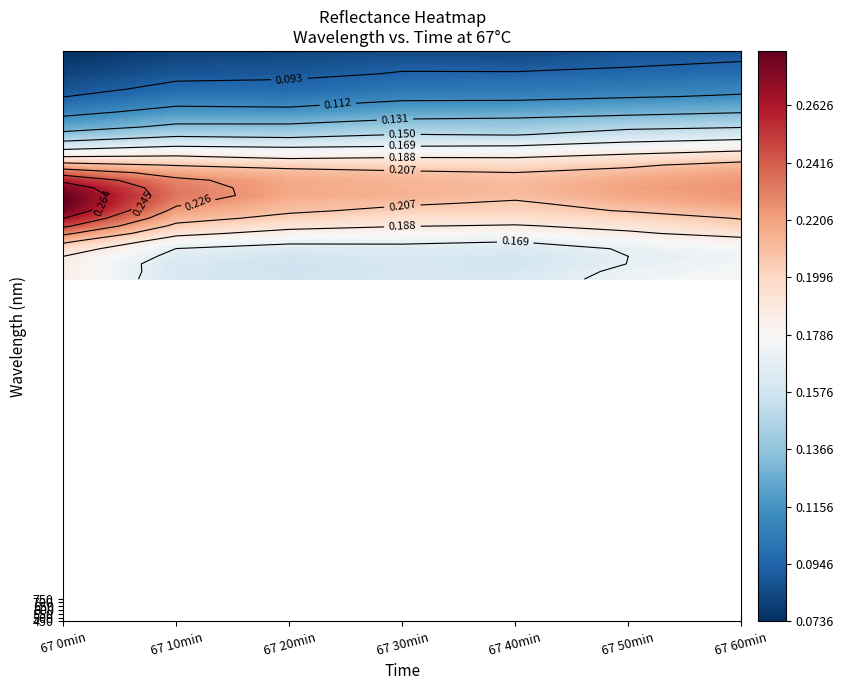

List the labels in order of 67 40min value, largest first.

570, 560, 580, 590, 550, 540, 600, 530, 610, 520, 510, 620, 500, 630, 490, 450, 460, 480, 470, 640, 650, 660, 670, 680, 690, 700, 710, 720, 730, 740, 750